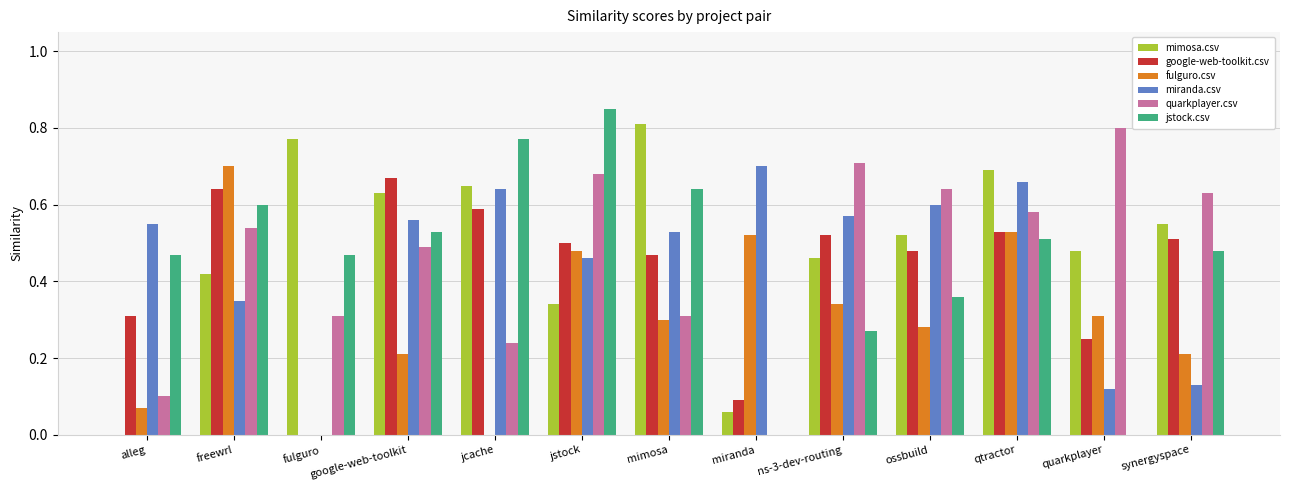

The mimosa.csv series shows 0.3 at synergyspace. True or false?

False